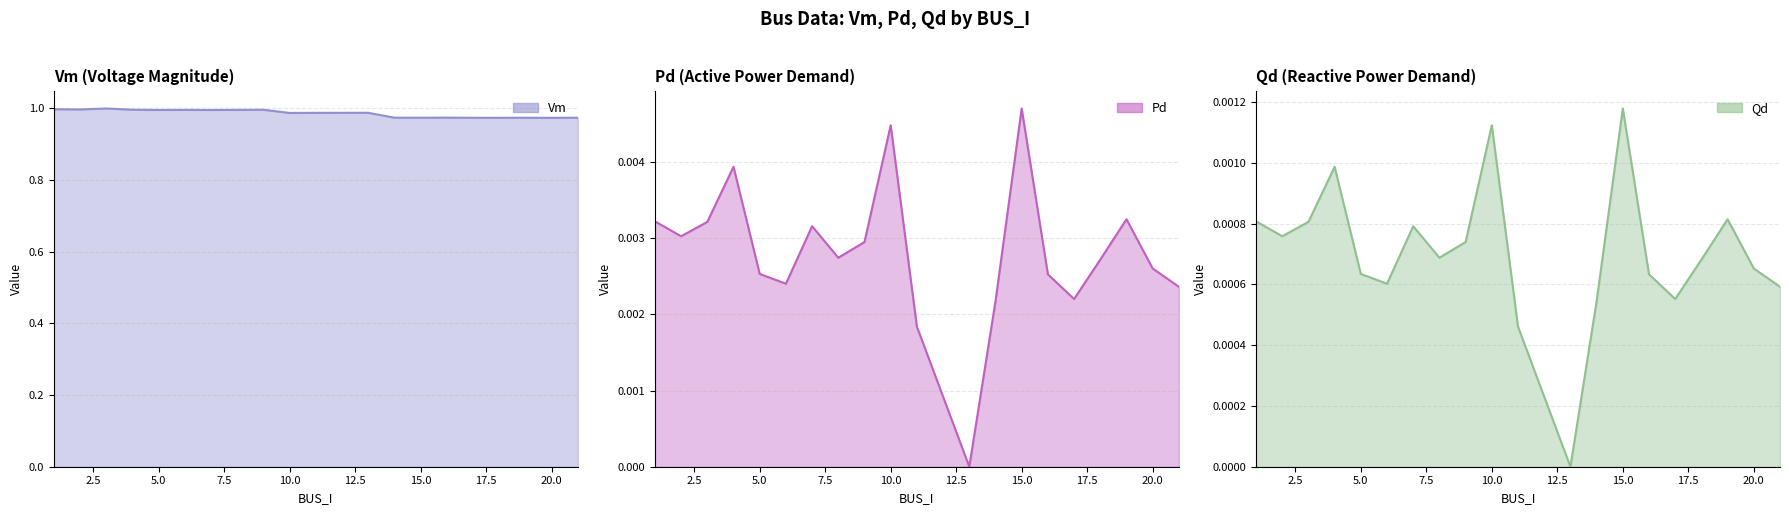

In Vm, how many points are lower than both neighbors (excluding endpoints)?

7